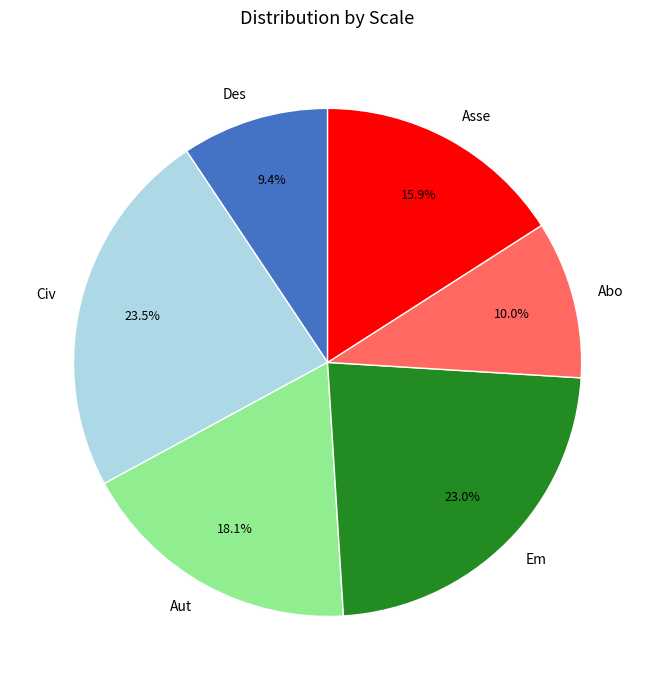

What percentage is the Des slice, to the nearest percent?

9%